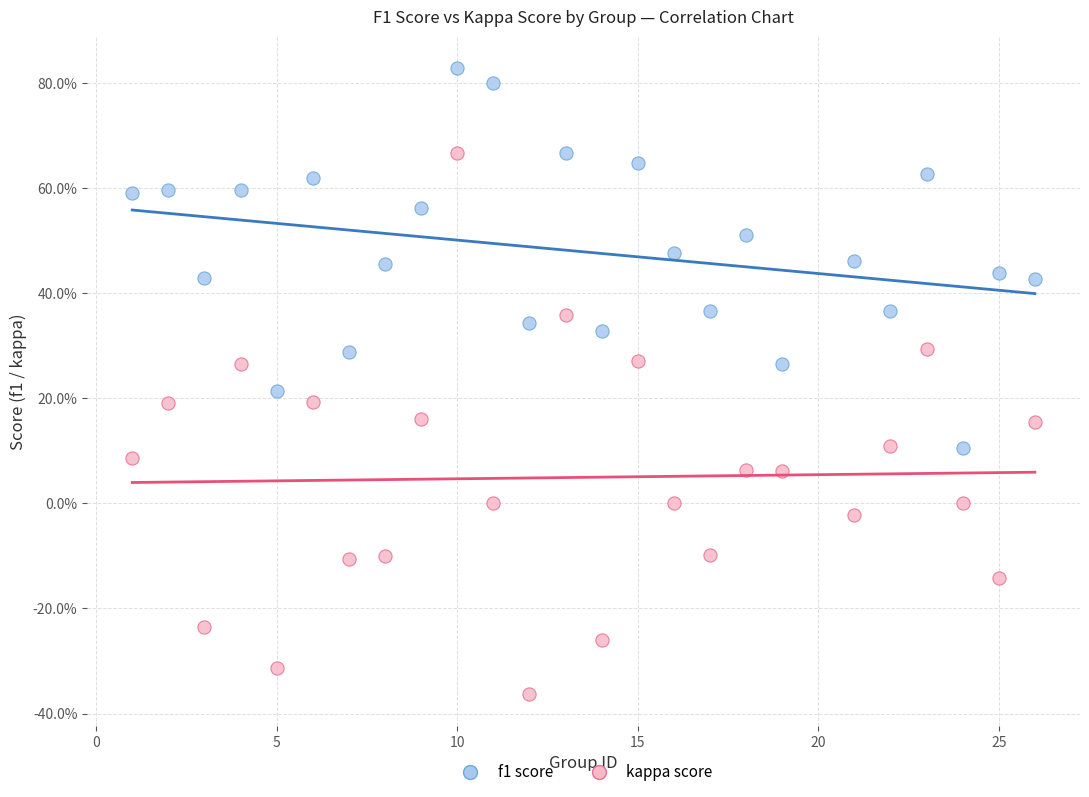

Which series contains the lowest Y value?

kappa score